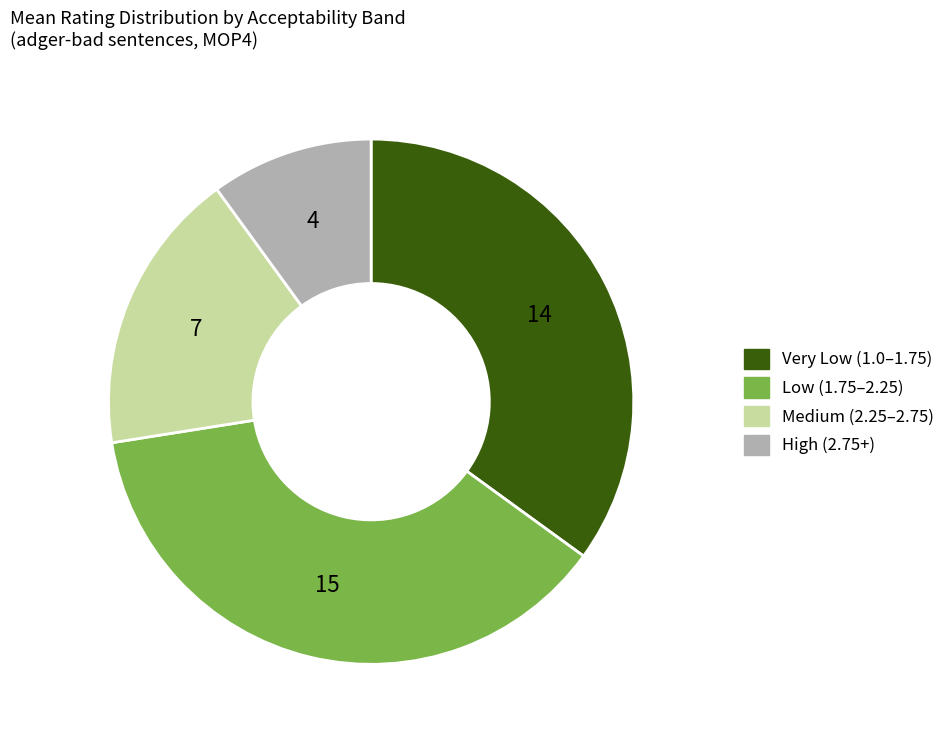

Is there a majority slice in this chart?

No